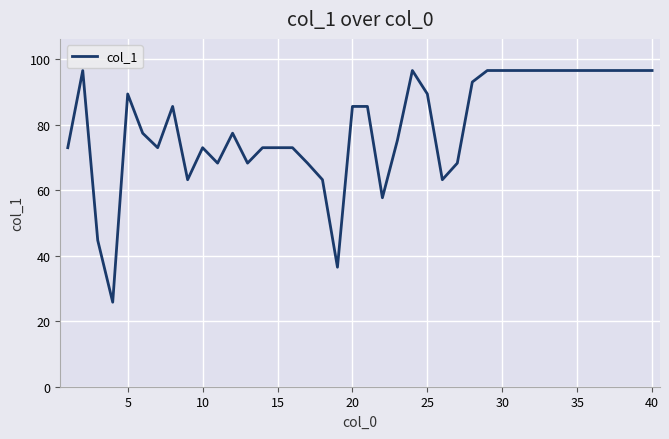

What is the maximum value shown in the chart?

96.6